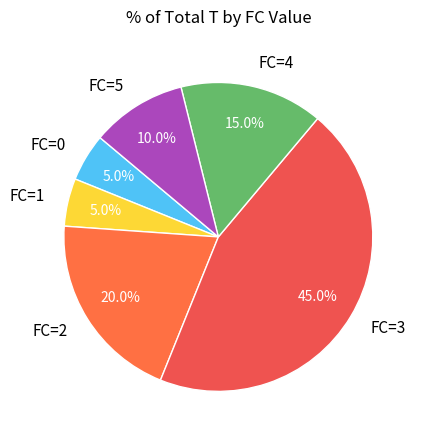

Is there any slice that represents more than half of the pie?

No